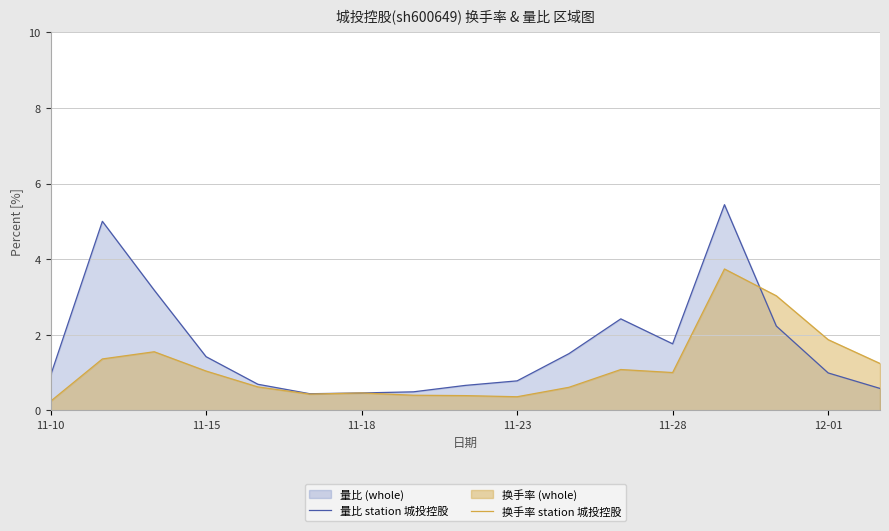

Rank the series by their average value, from lowest to highest.

换手率 station 城投控股, 量比 station 城投控股